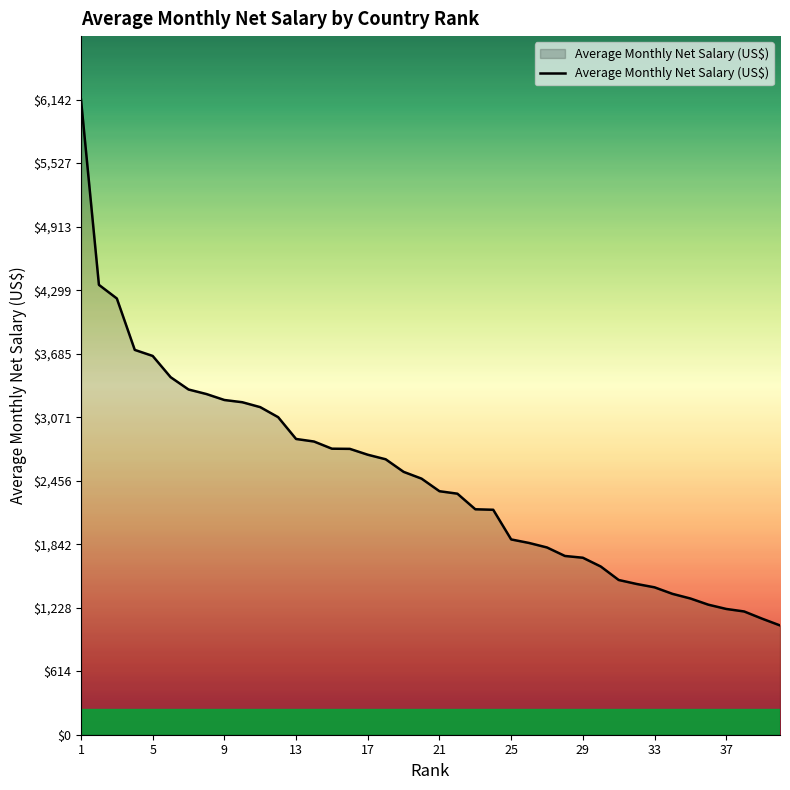

What is the difference between the maximum and minimum values?

5085.0